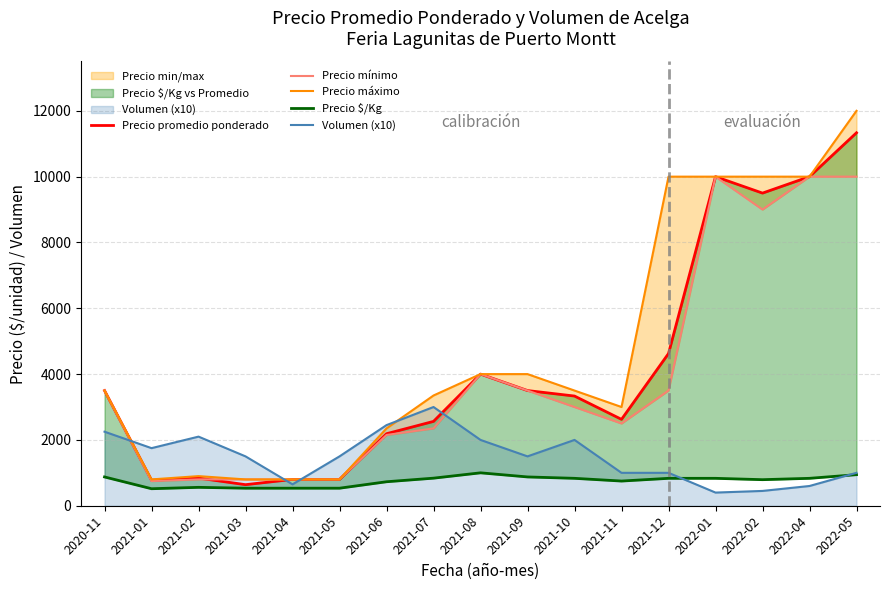

At how many categories does at least one series exceed 1734?

14